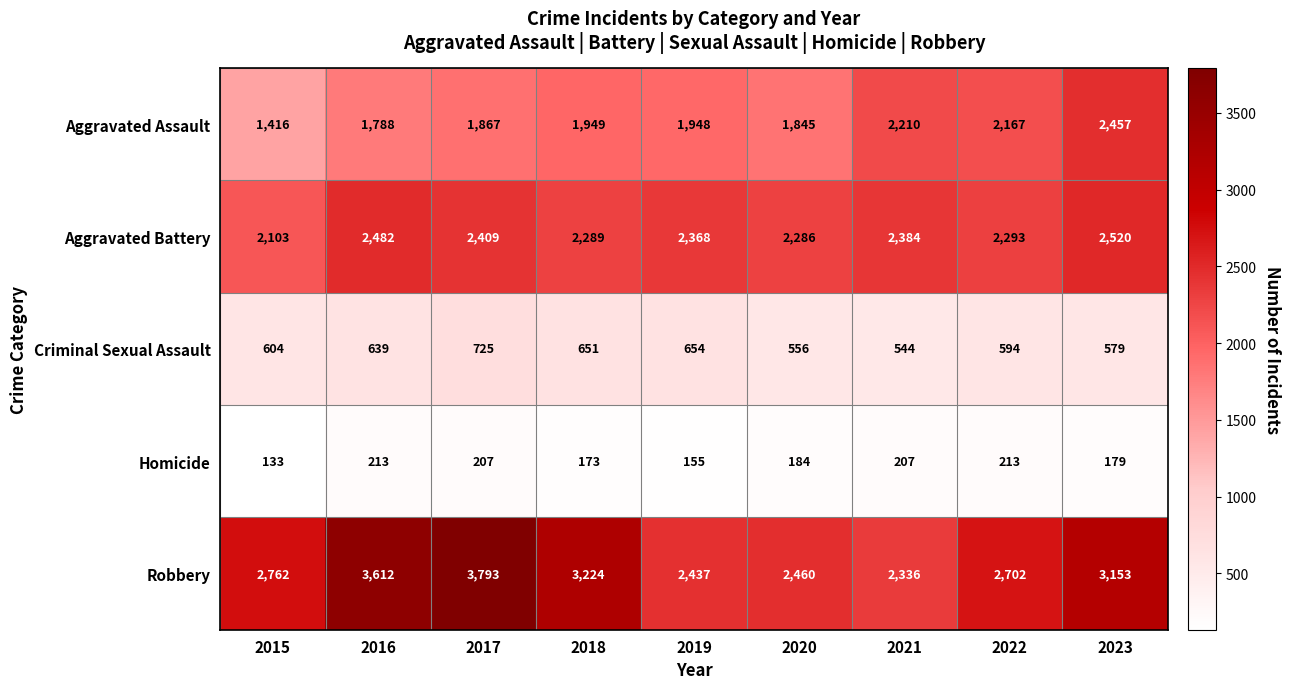

What is the difference between the Homicide values at 2022 and 2023?

34